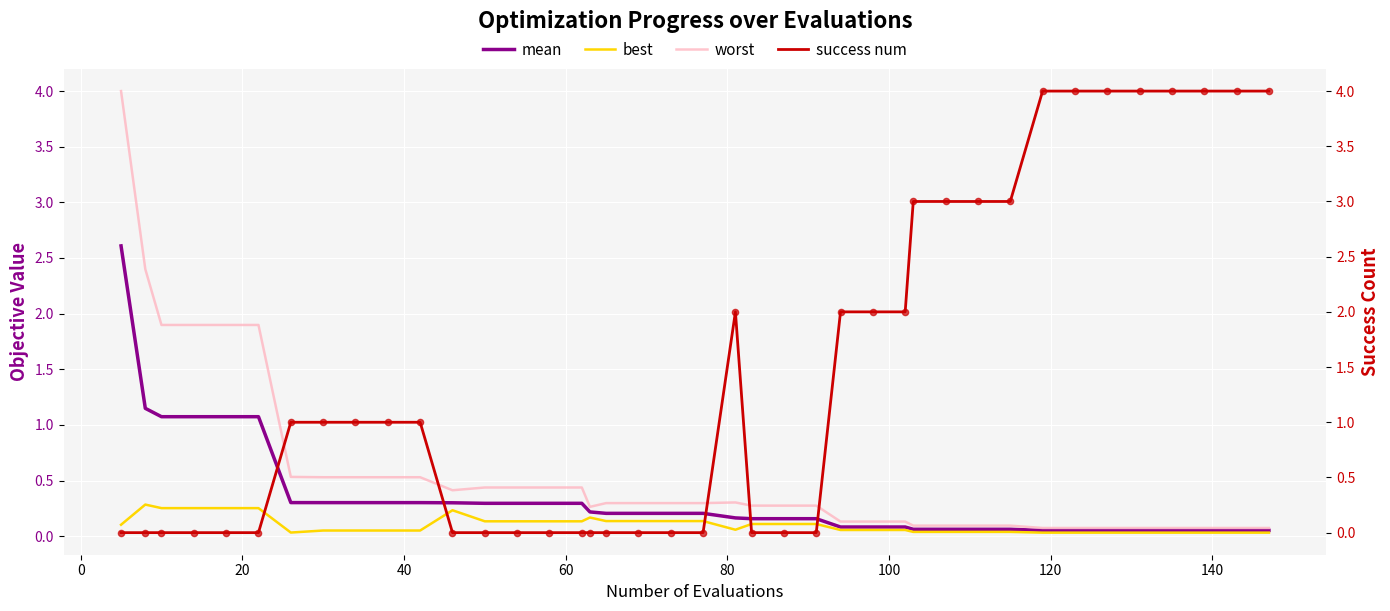

Which series has the largest total across all categories?

success num